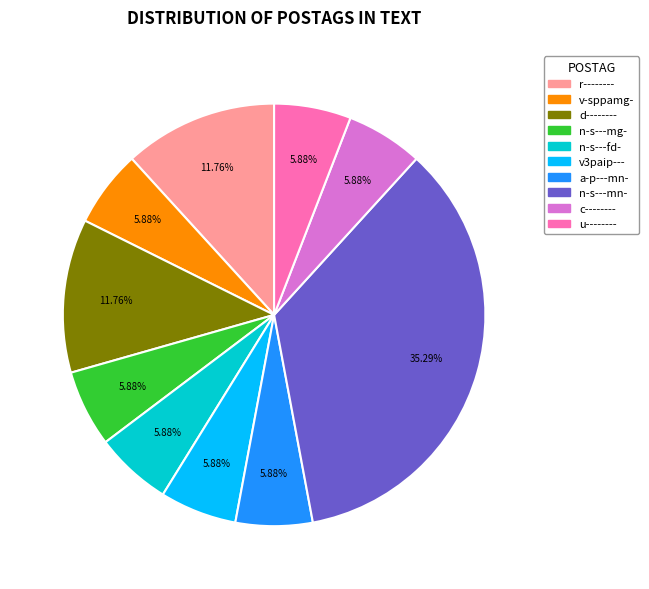

How many segments does this pie chart have?

10